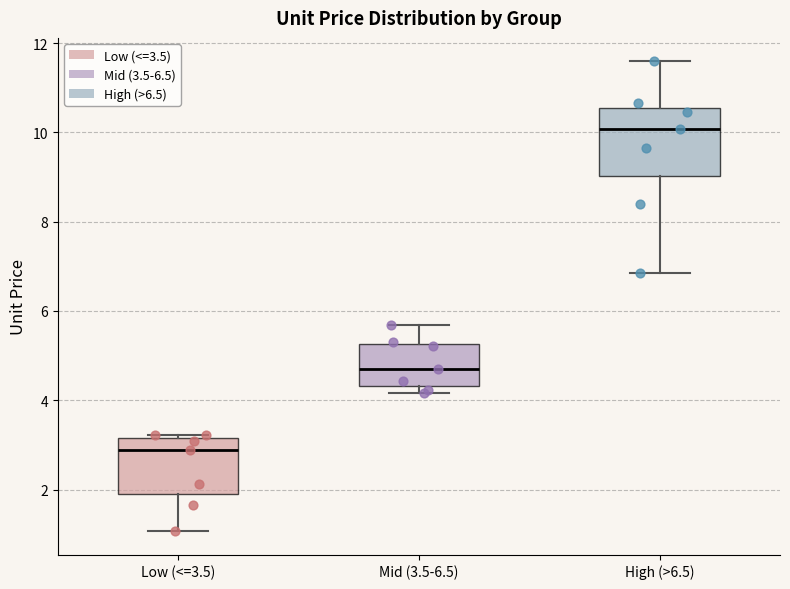

Where does the lower whisker of the box for Low (<=3.5) end on the y-axis? The values are not printed on the chart, so give them approximately, as read against the axis.

1.0